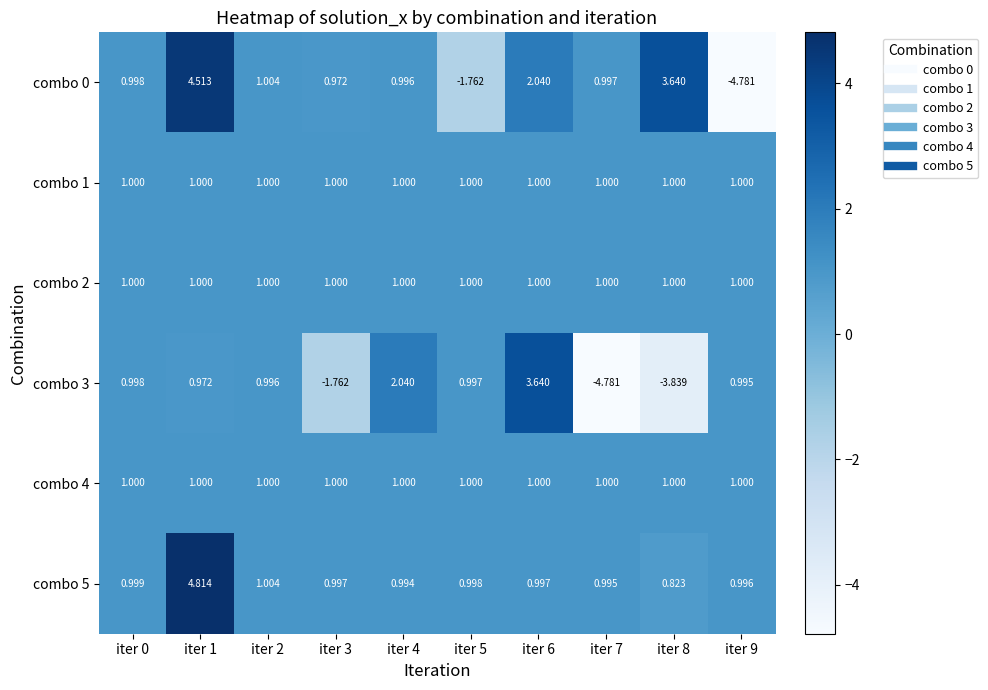

Is the value of combo 0 at iter 6 greater than the value of combo 5 at iter 2?

Yes